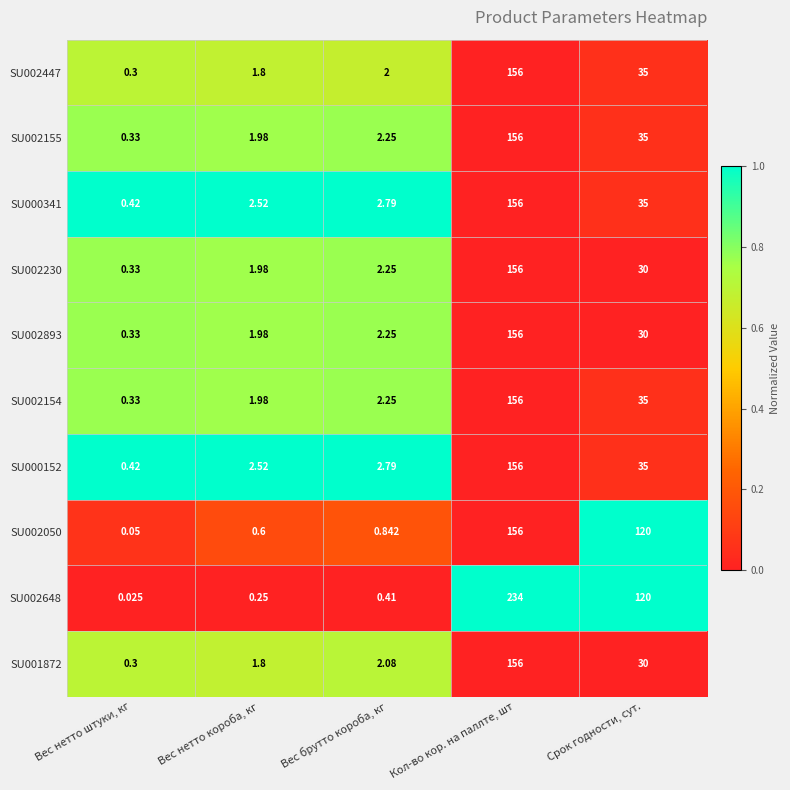

Between Вес нетто короба, кг and Кол-во кор. на паллте, шт, which series saw the biggest shift?

SU002648